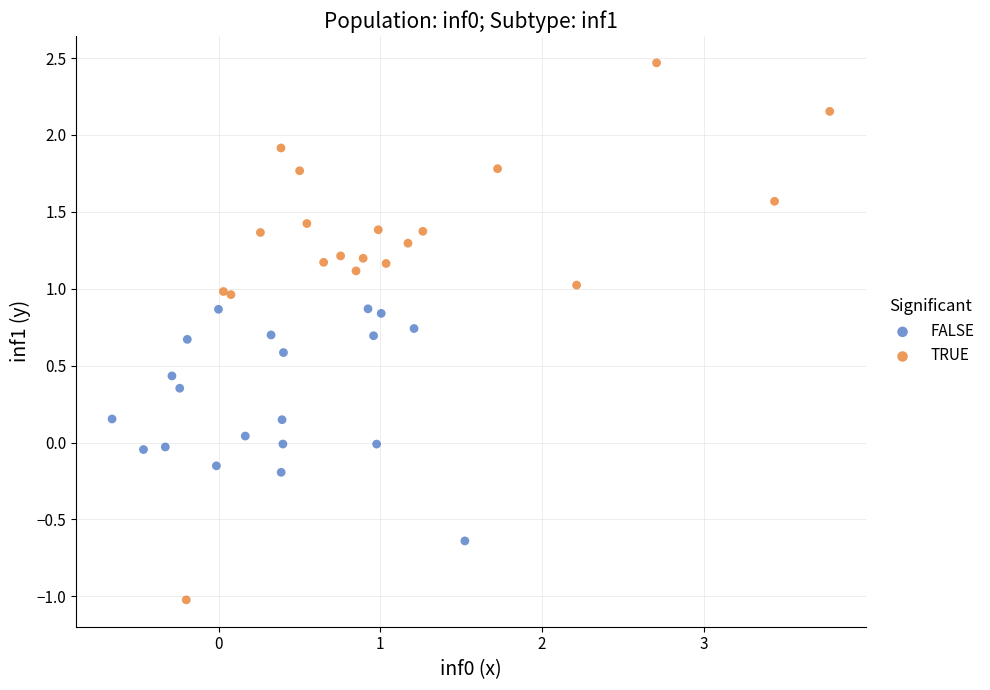

Which series contains the lowest Y value?

TRUE